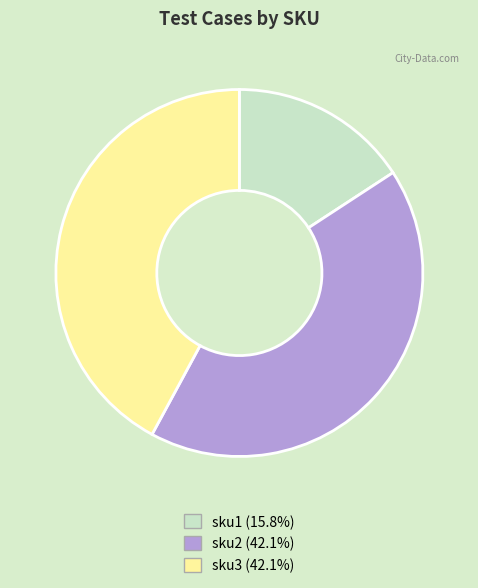

What is the smallest slice in the pie chart?

sku1